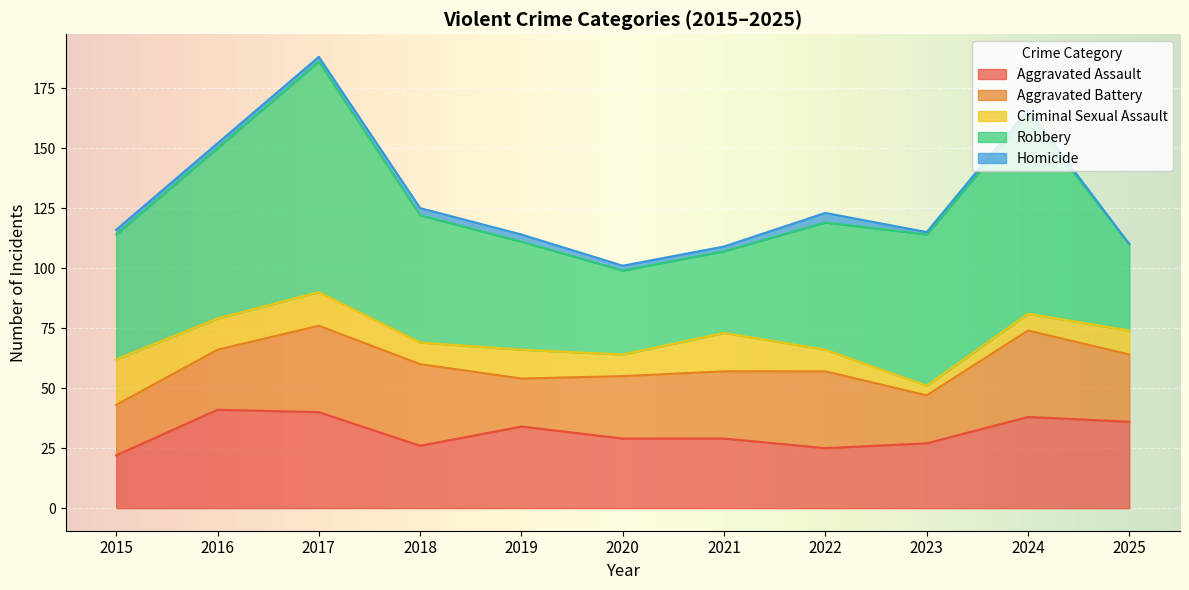

Which series has the widest spread of values?

Robbery